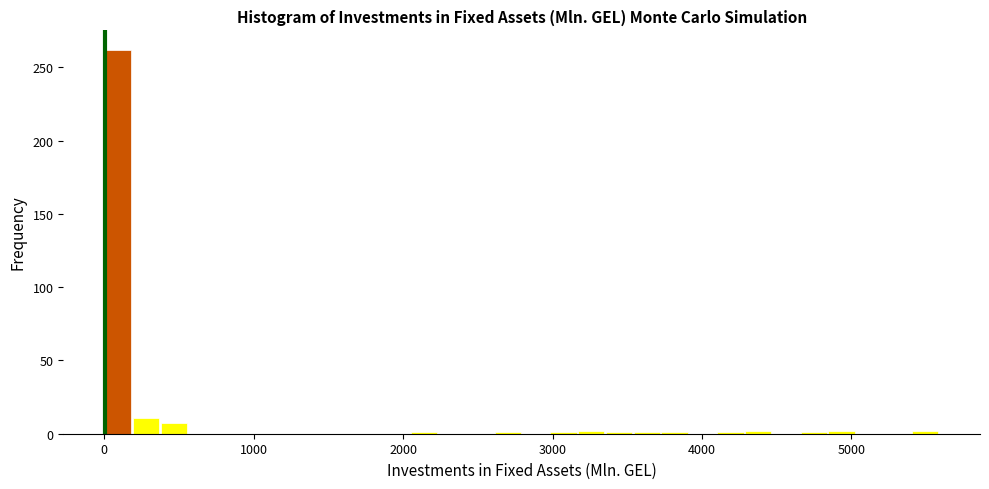

Around what value on the x-axis is the tallest bar? Give the approximate position of its centre, as read against the axis.

100